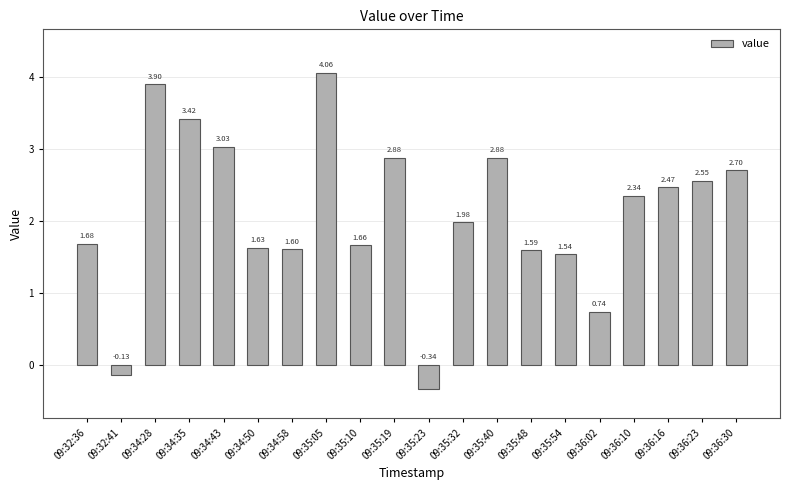

What is the average value?

2.1